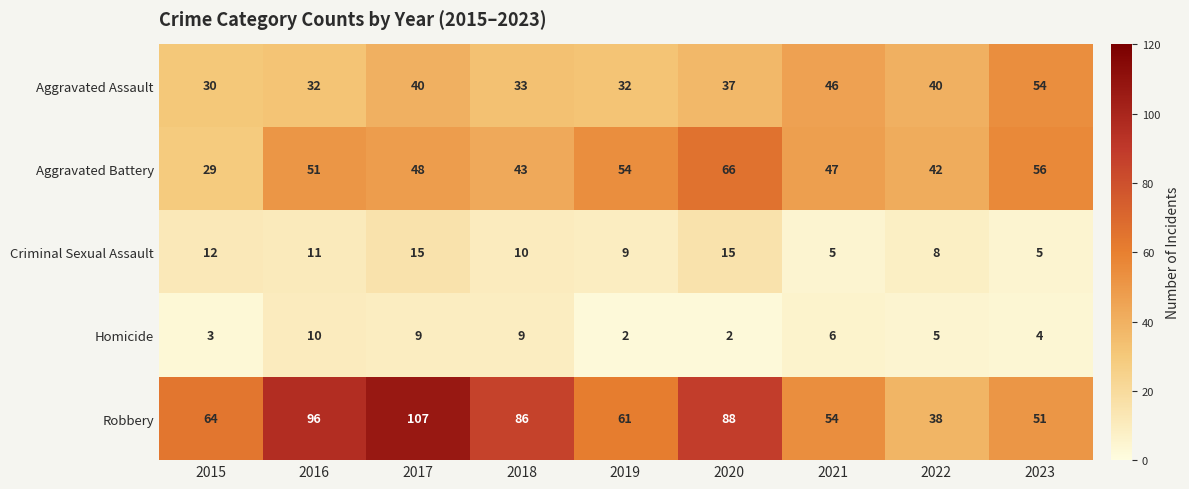

Between 2021 and 2022, which series saw the biggest shift?

Robbery